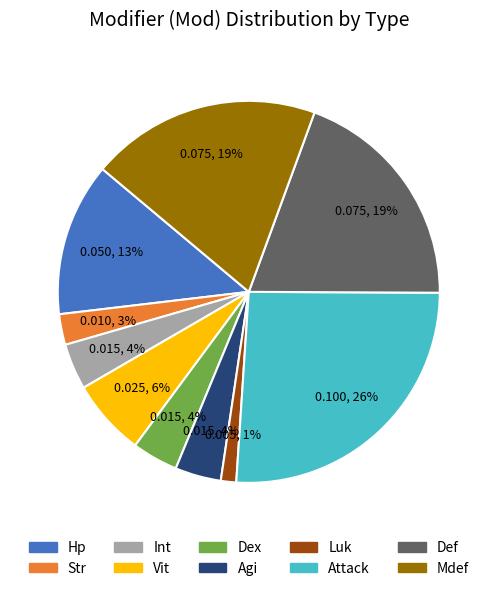

How many segments does this pie chart have?

10